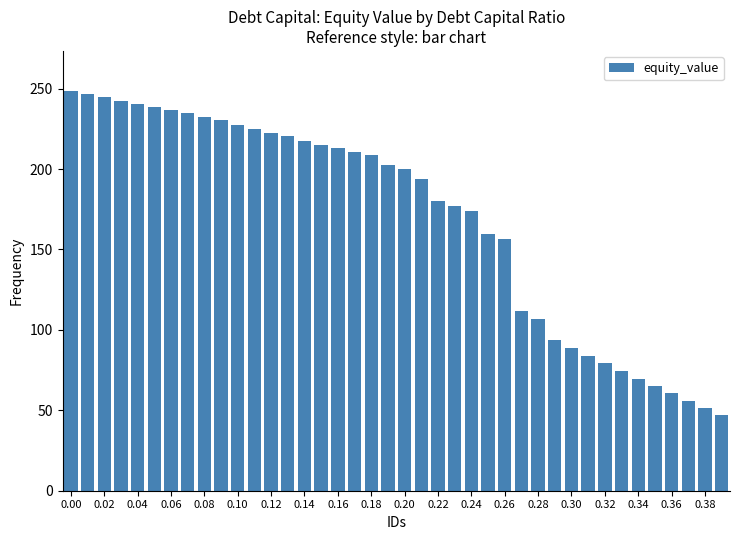

What is the minimum value shown in the chart?

47.0